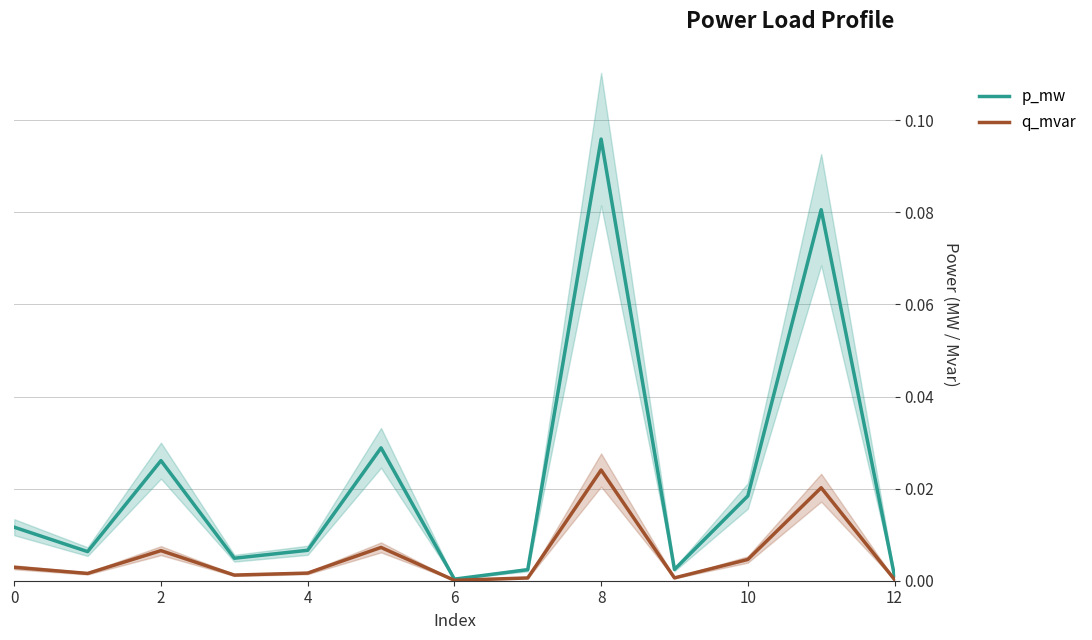

True or false: p_mw has more than 1 points higher than both neighbors.

True